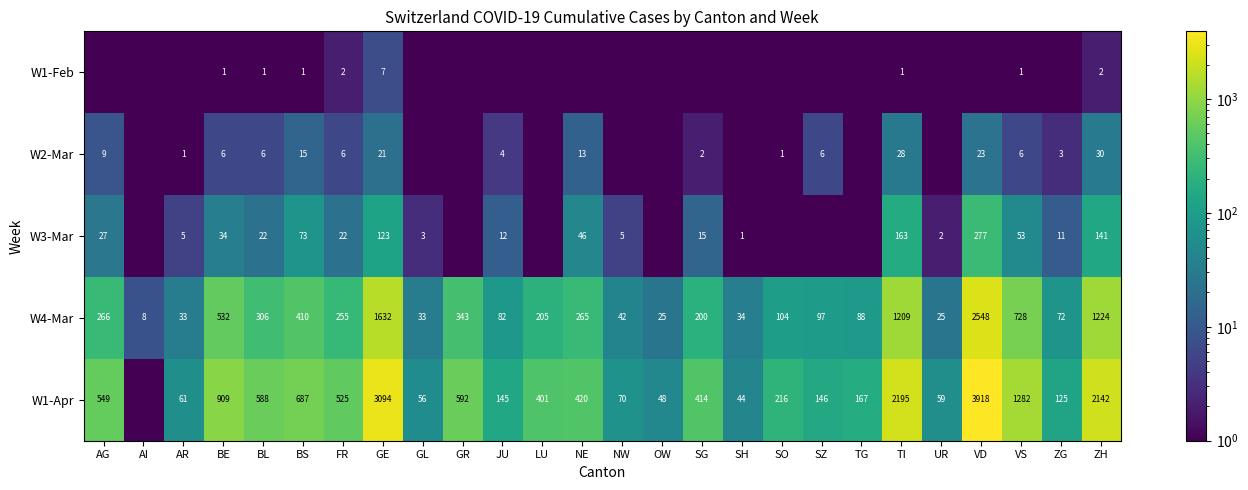

At which category is the sum across all series the highest?

VD